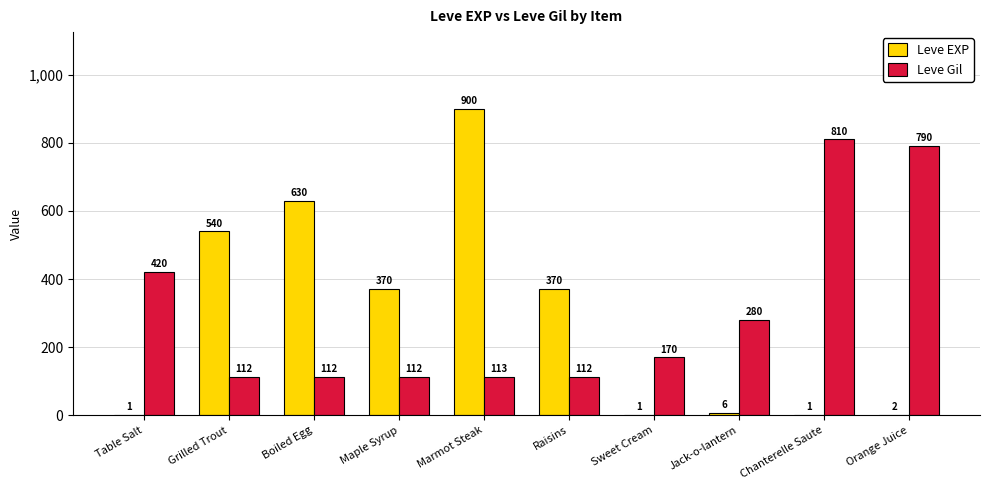

At which category is the sum across all series the highest?

Marmot Steak